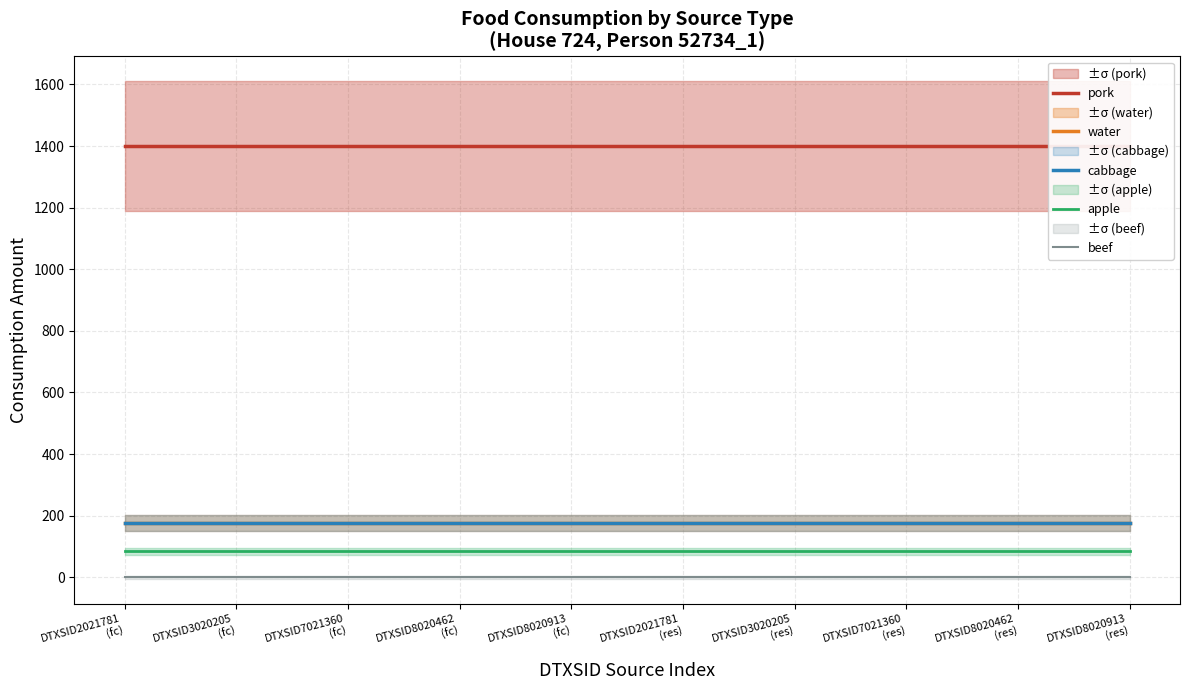

Which series has the widest spread of values?

pork